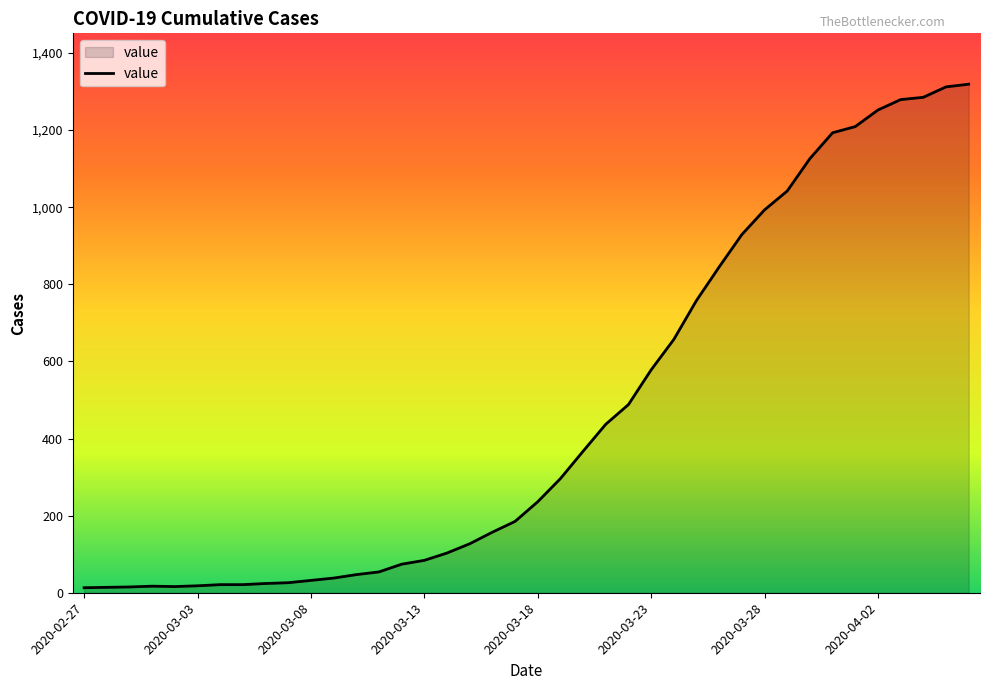

What is the difference between the maximum and minimum values?

1306